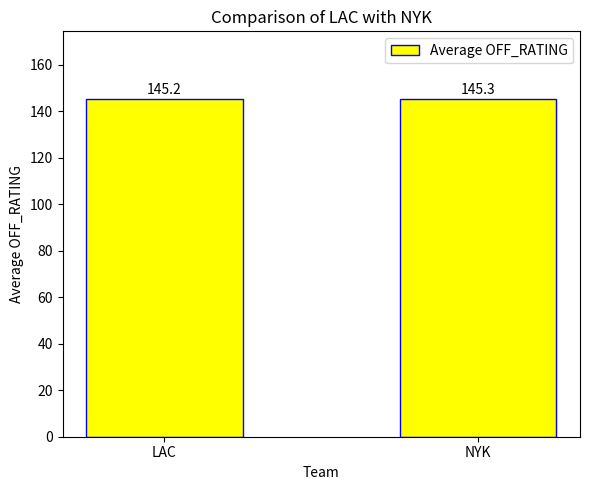

Is it true that the value at LAC is 145.2?

True